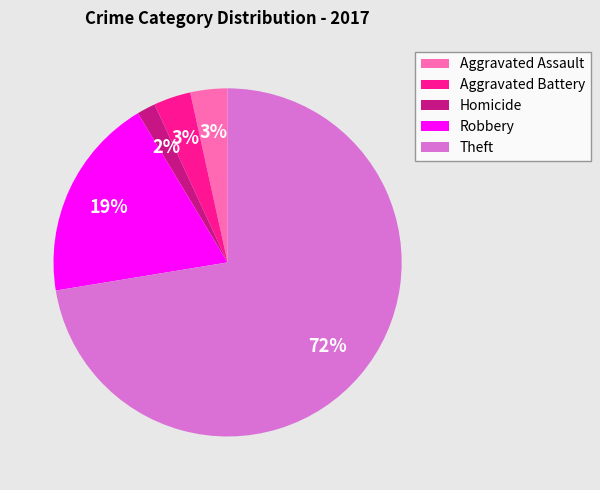

Does Theft account for over 50% of the chart?

Yes